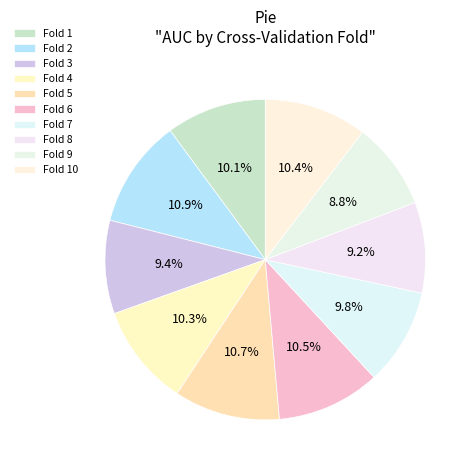

To the nearest percent, what portion does Fold 4 represent?

10%